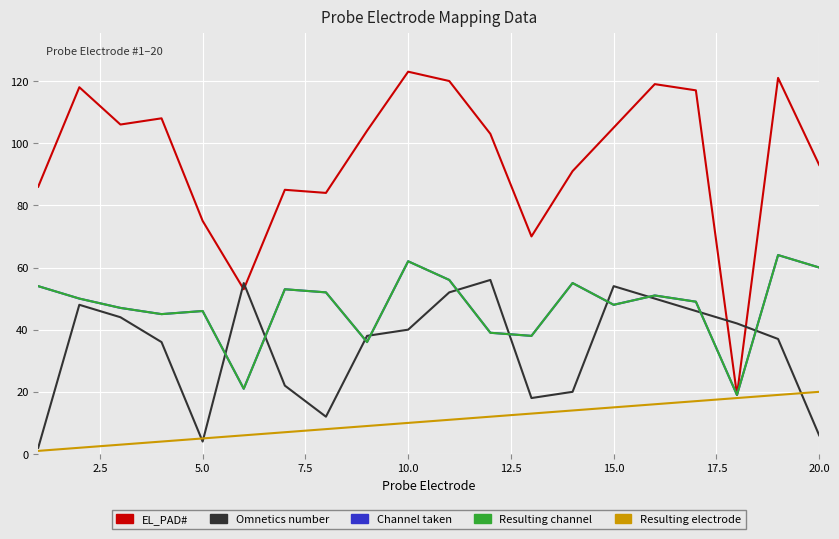

True or false: Omnetics number has more than 1 points higher than both neighbors.

True